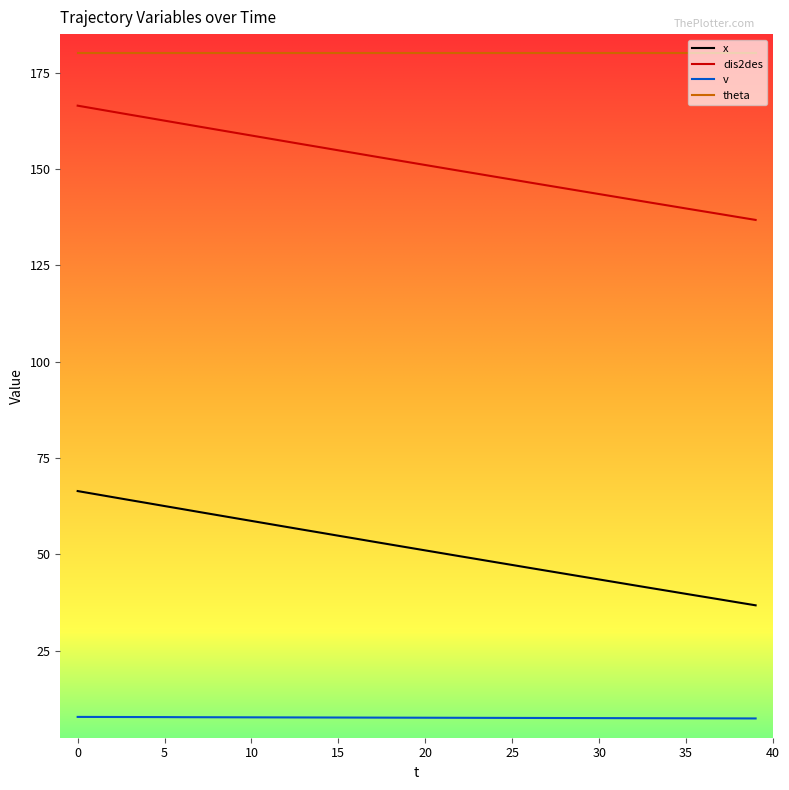

True or false: x and theta cross at least once.

False